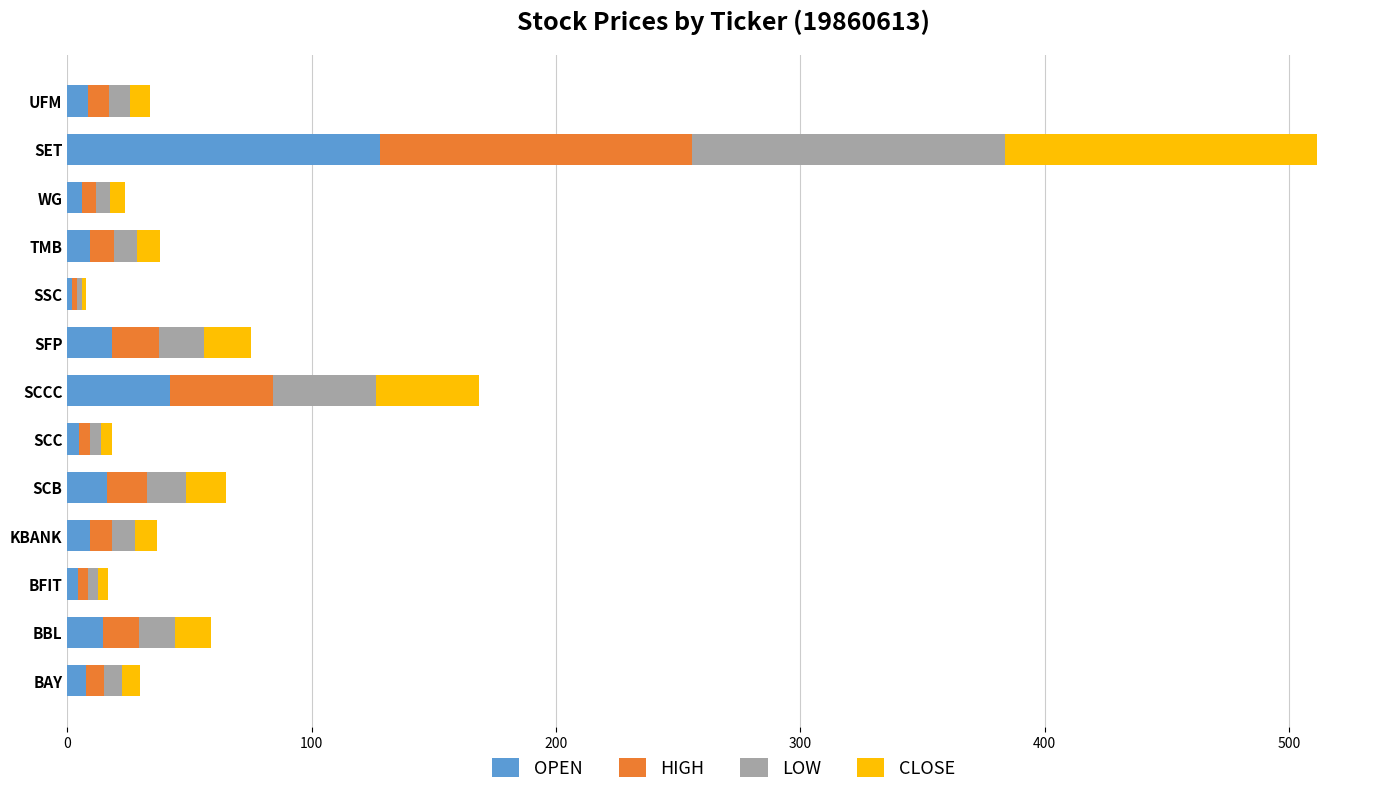

What is the maximum value for OPEN?

127.9